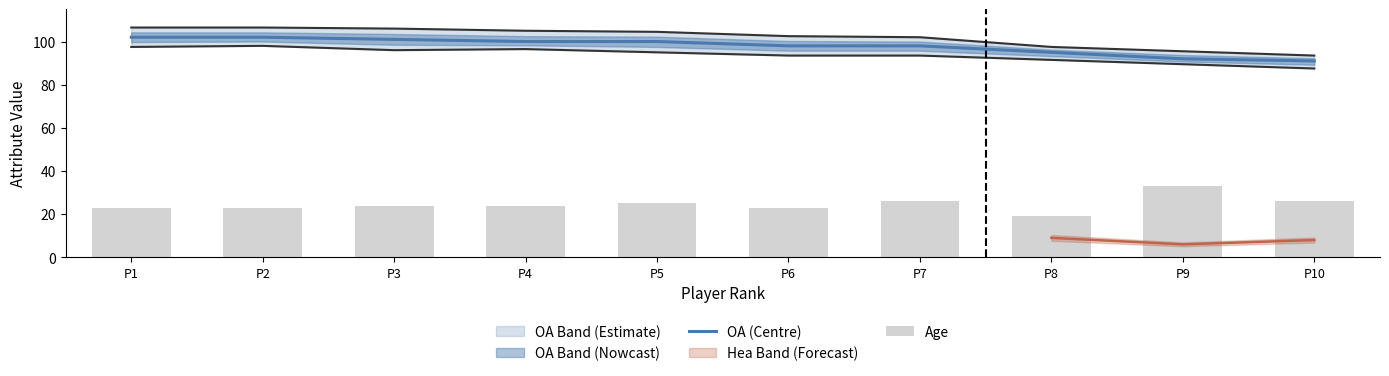

Does the chart contain stacked bars?

No